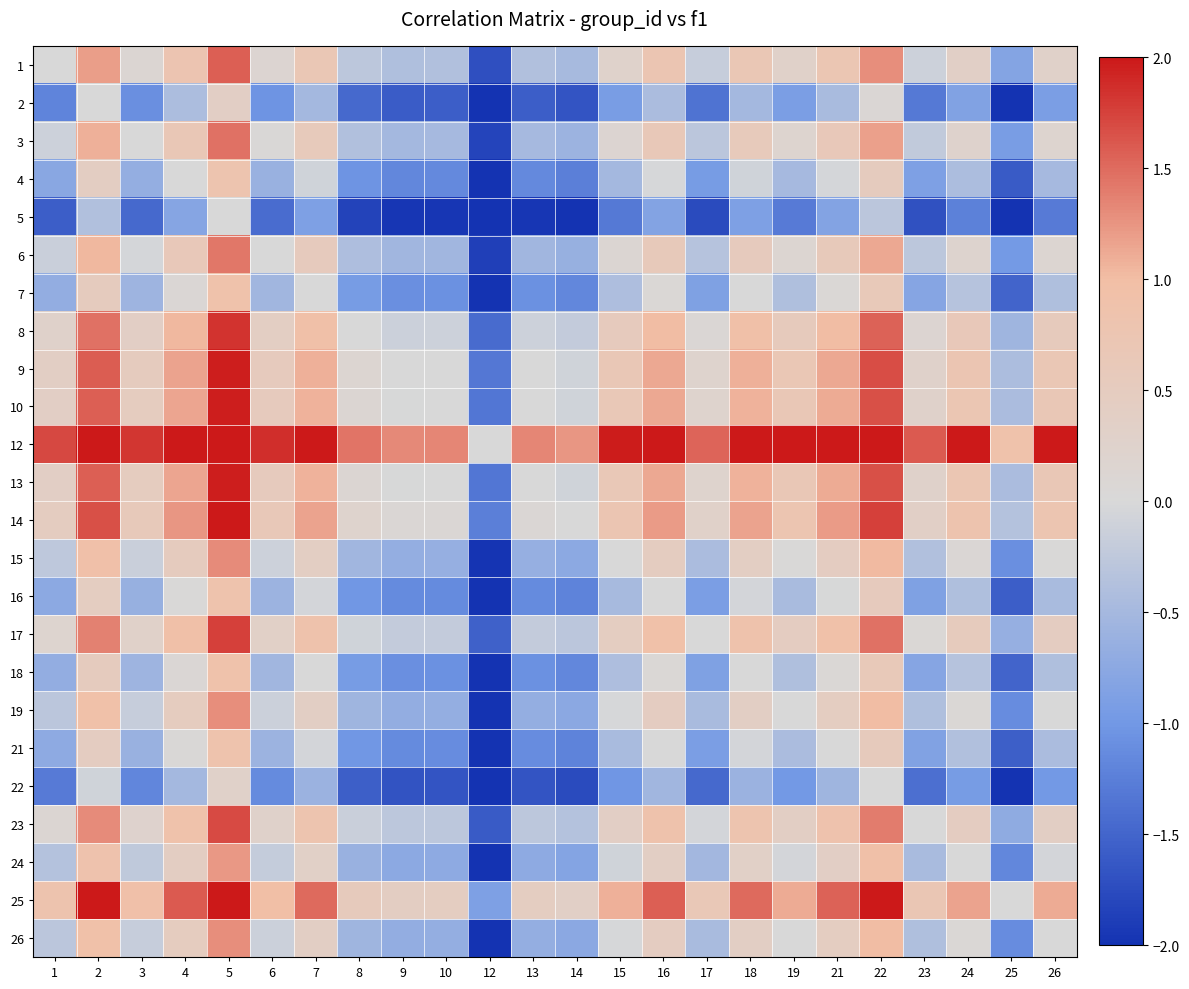

What is the total value across all series at 19?

2.5